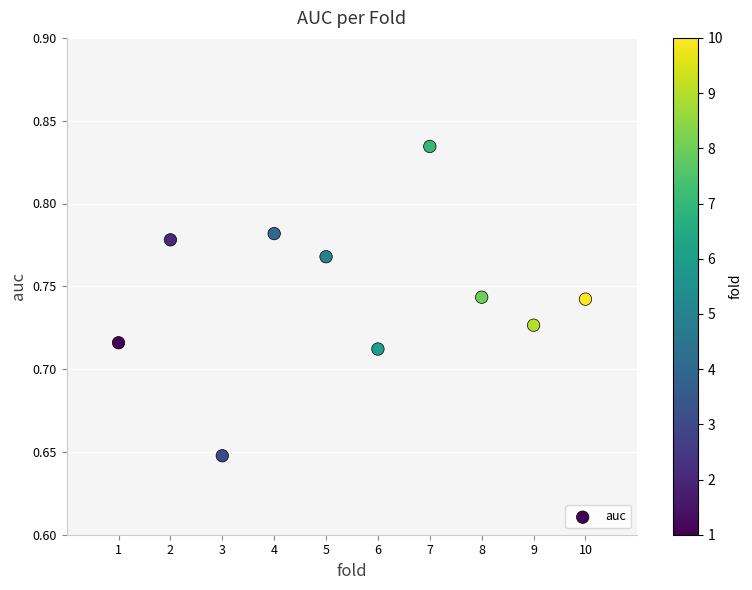

What is the average X value?

5.5